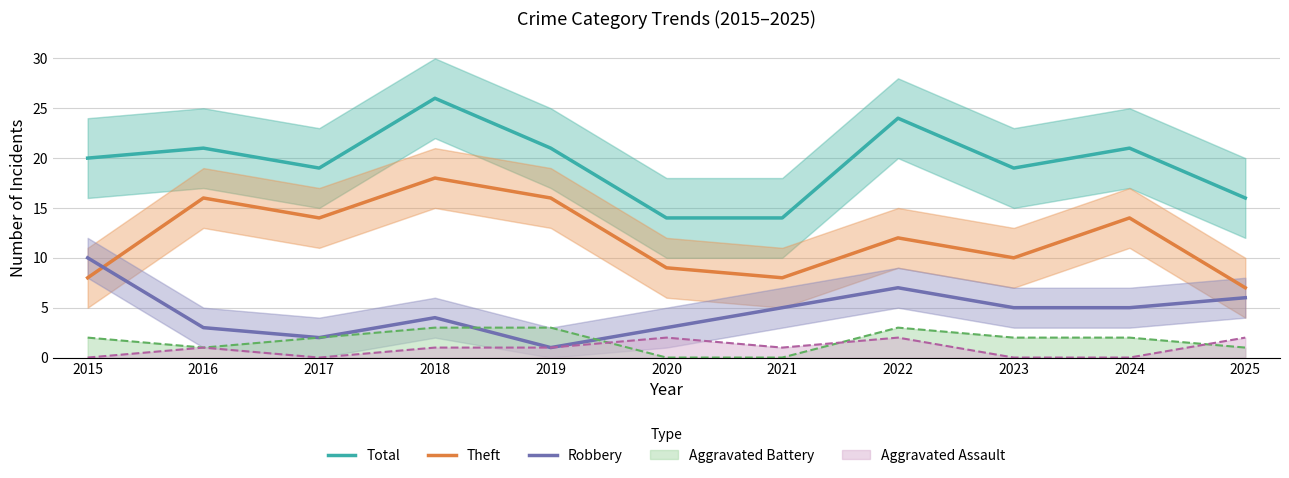

Reading left to right, what are all the values shown in this chart?

Total: 2015=20	2016=21	2017=19	2018=26	2019=21	2020=14	2021=14	2022=24	2023=19	2024=21	2025=16
Theft: 2015=8	2016=16	2017=14	2018=18	2019=16	2020=9	2021=8	2022=12	2023=10	2024=14	2025=7
Robbery: 2015=10	2016=3	2017=2	2018=4	2019=1	2020=3	2021=5	2022=7	2023=5	2024=5	2025=6